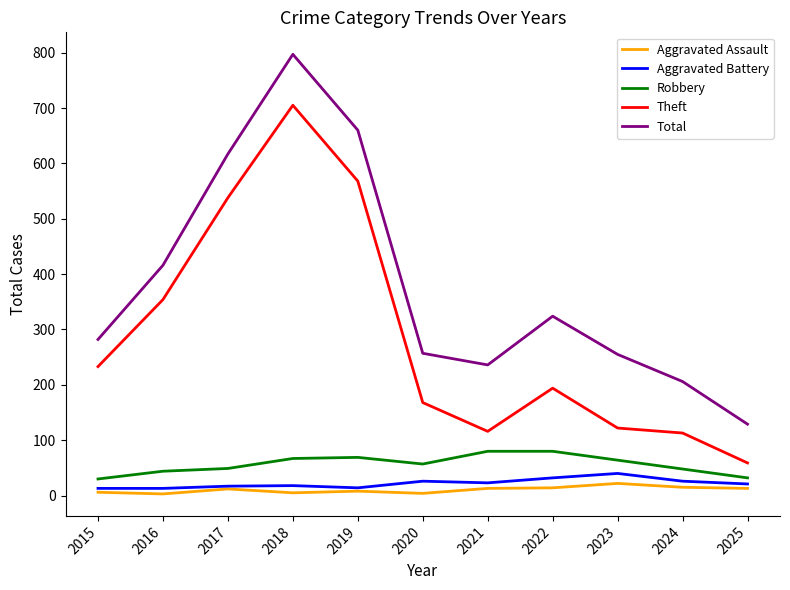

What is the approximate value of Aggravated Assault at 2015?

6